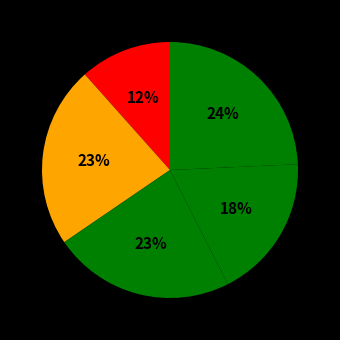

Is there any slice that represents more than half of the pie?

No